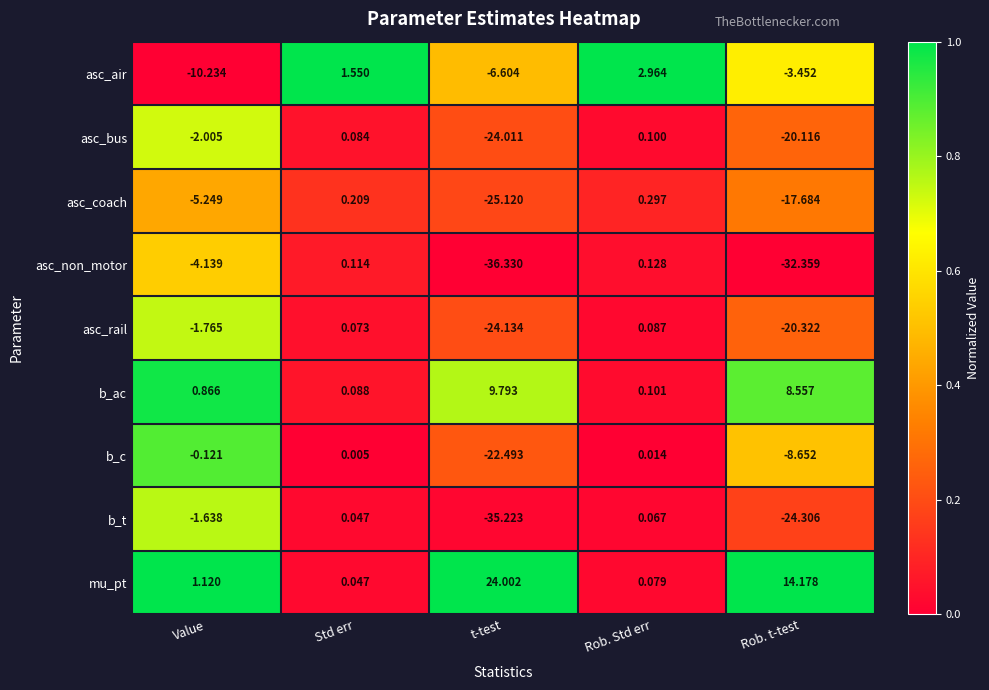

How many data points does each series have?

5